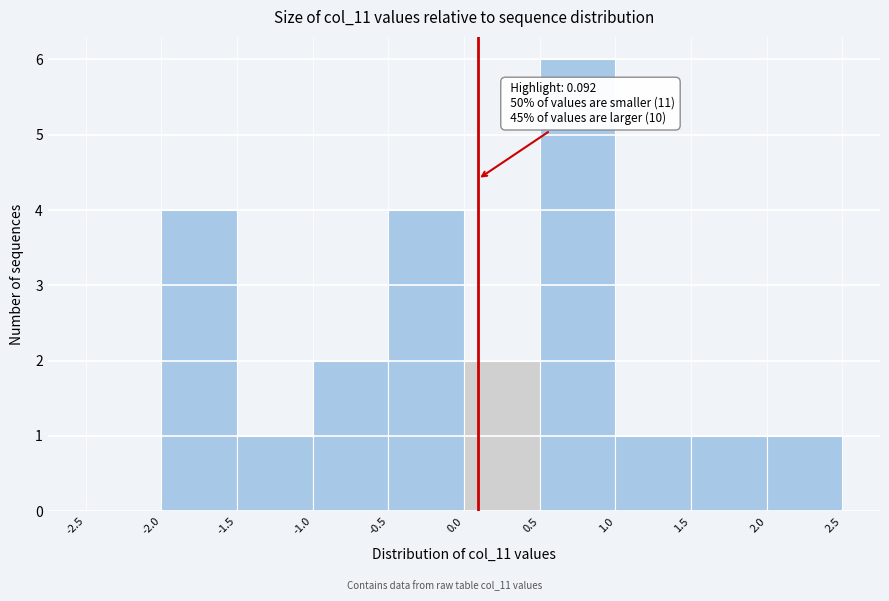

Which range on the x-axis has the tallest bar?

0.5 to 1.0